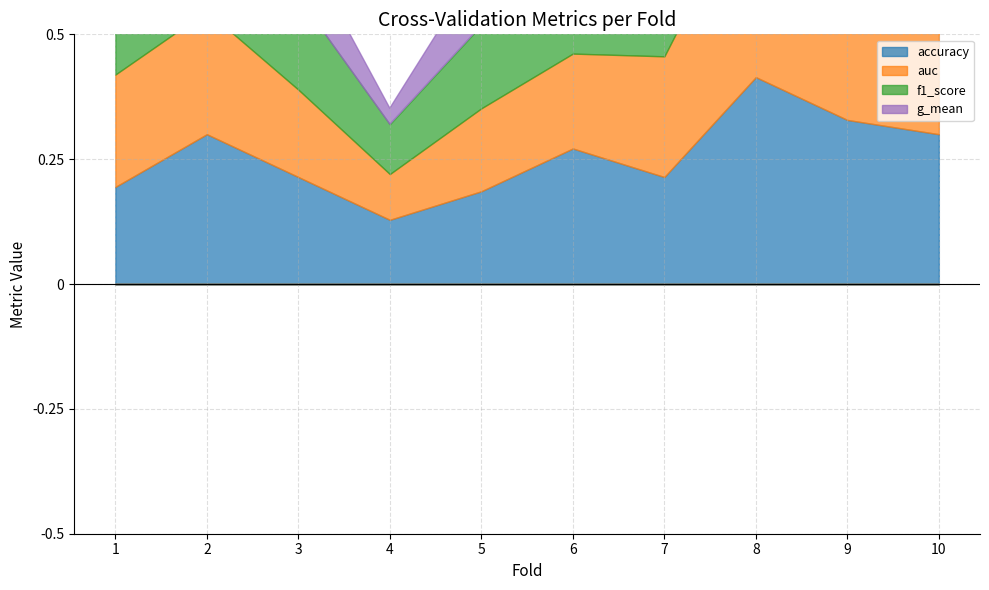

What is the average value of the f1_score series?

0.7